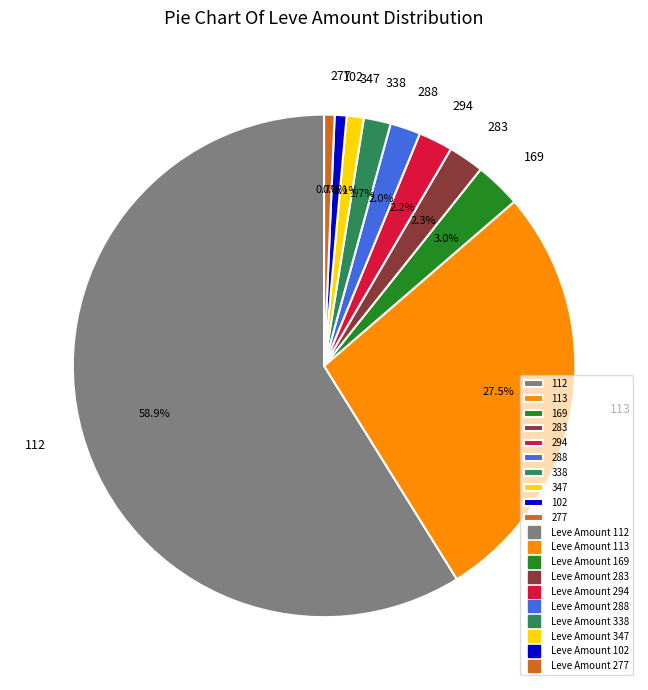

To the nearest percent, what is the difference between the largest and smallest slice percentages?

58%